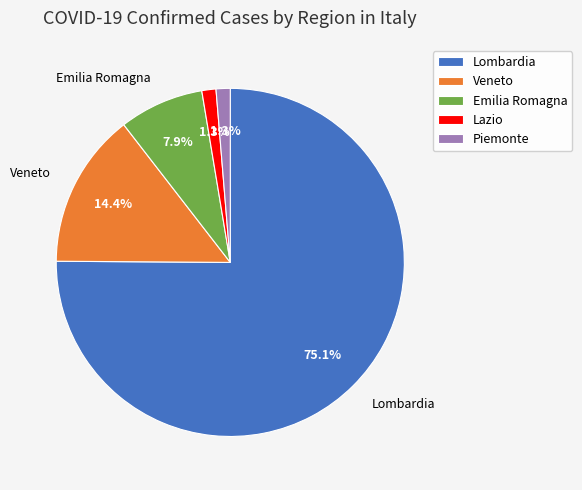

How much of the chart is everything except Lombardia?

24.9%